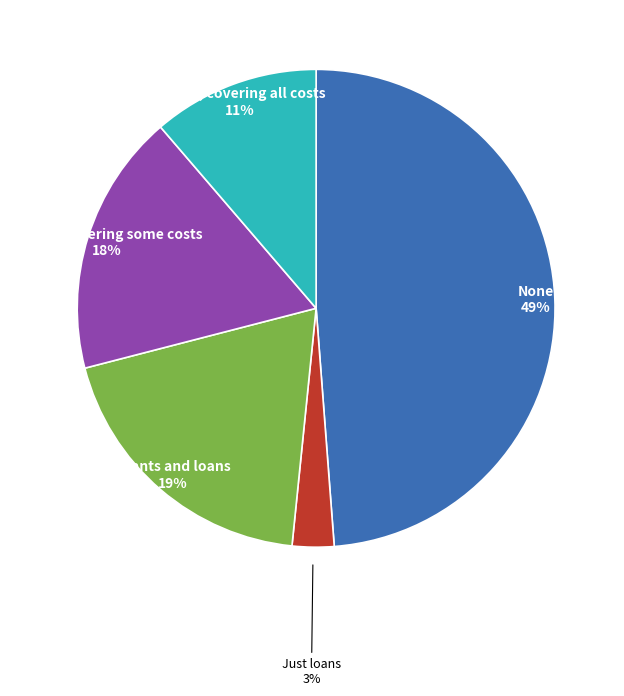

Count the number of slices in the pie.

5